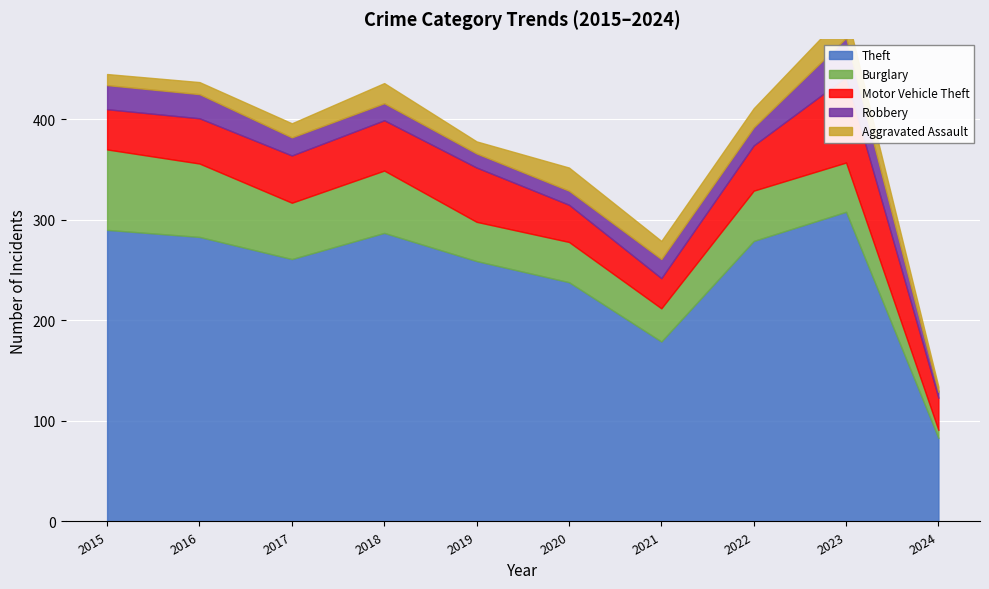

Where is the first local maximum for Motor Vehicle Theft?

2019